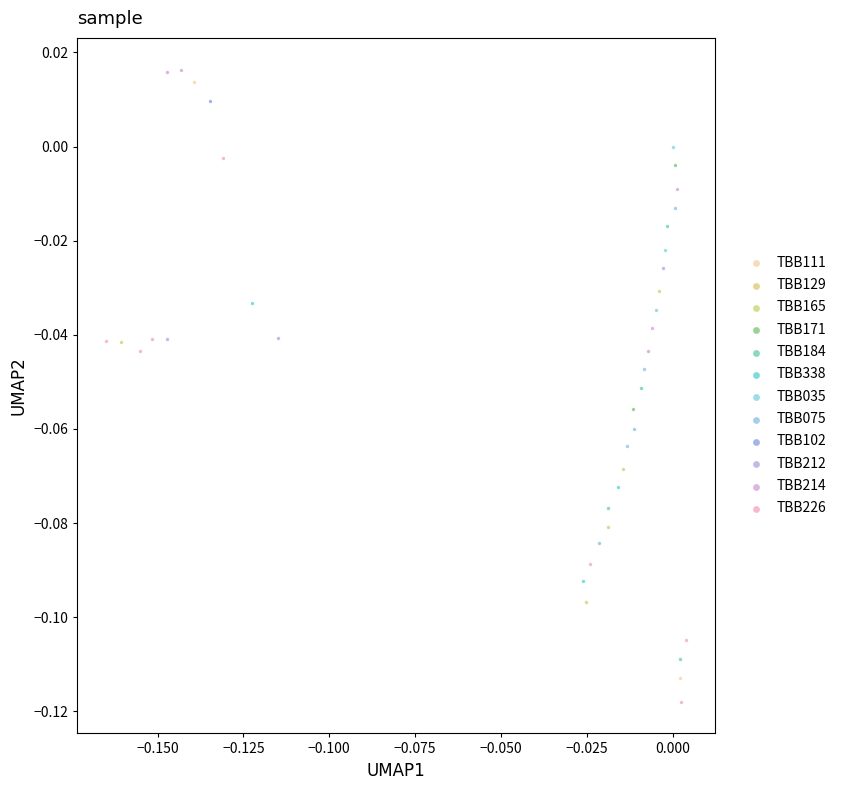

What are all the series names shown in the legend?

TBB111, TBB129, TBB165, TBB171, TBB184, TBB338, TBB035, TBB075, TBB102, TBB212, TBB214, TBB226